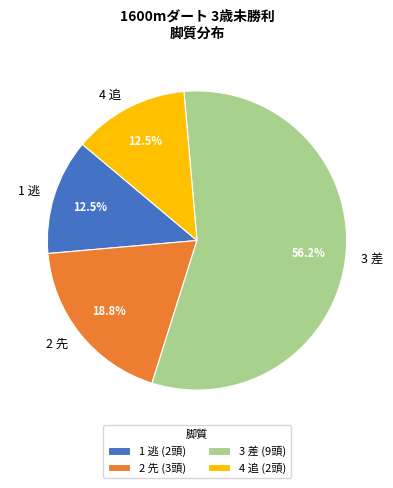

What is the ratio of the value at 2 先 to the value at 4 追?

1.5